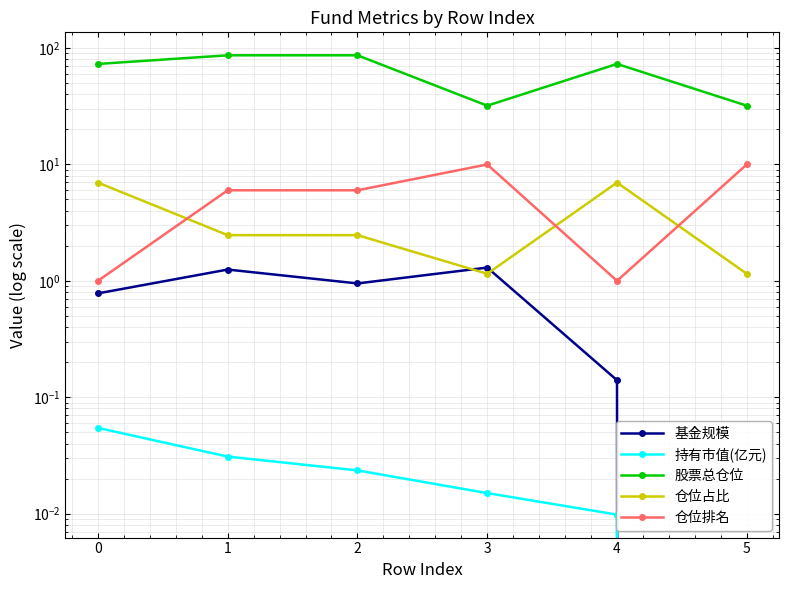

True or false: 仓位排名 and 股票总仓位 intersect in this chart.

False